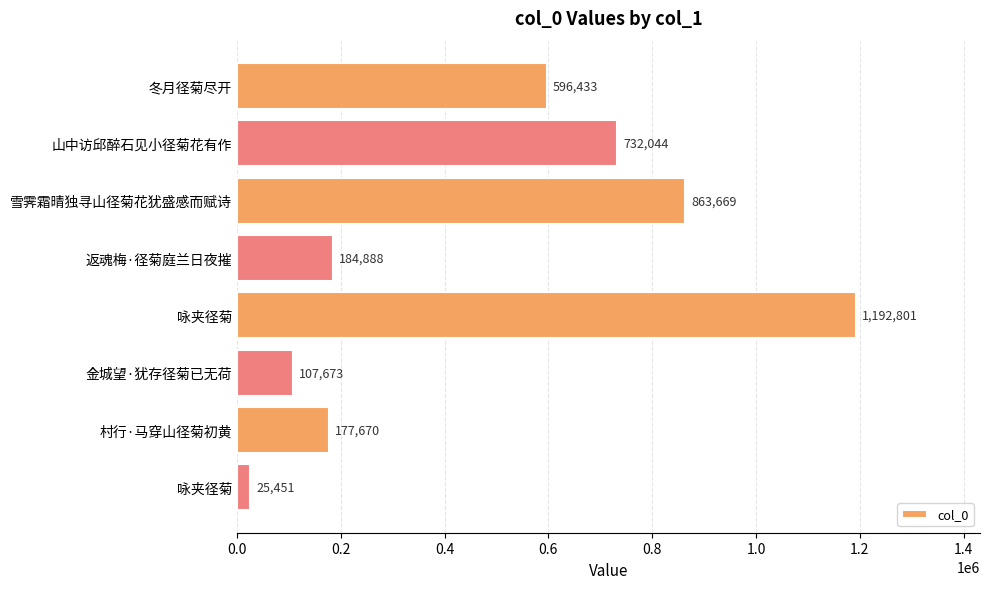

What is the minimum value shown in the chart?

25451